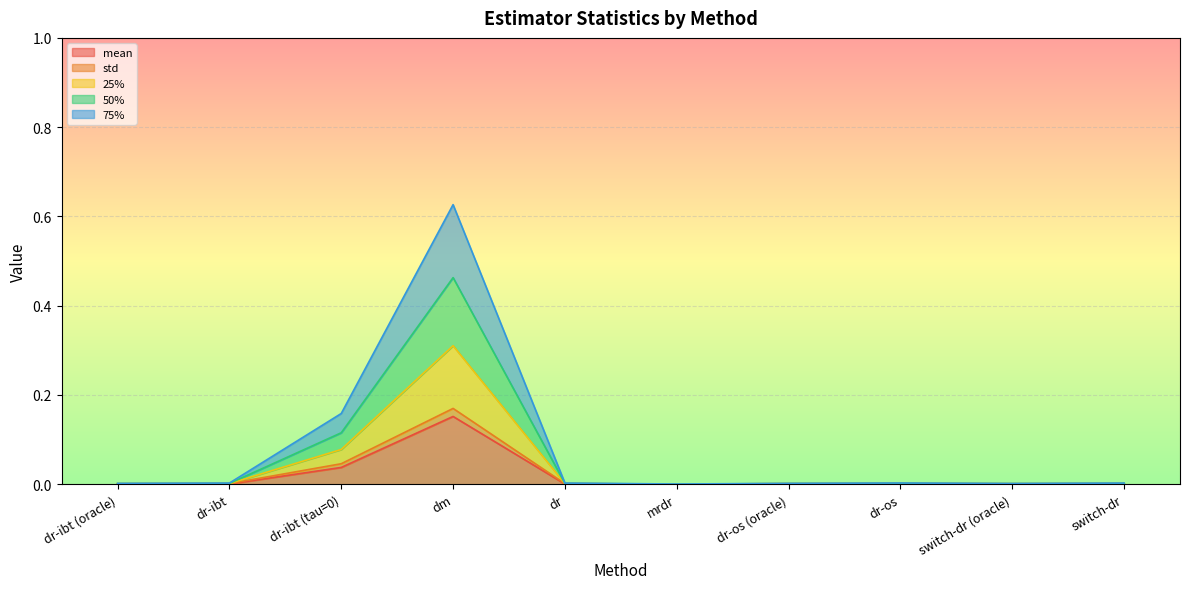

What position from the right is dr?

6